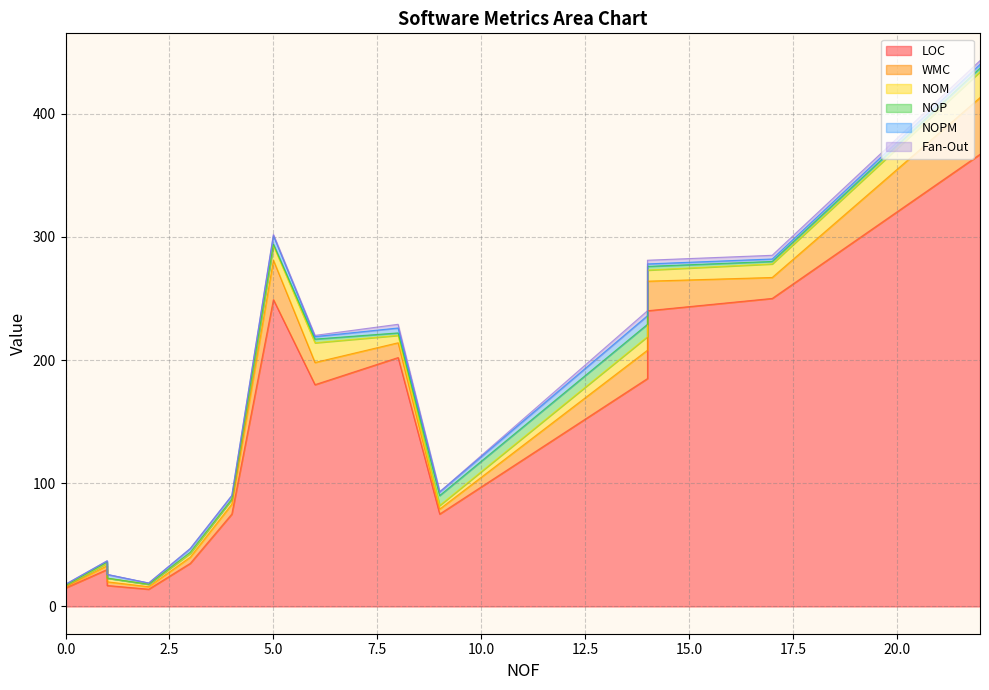

Where is the first local minimum for NOP?

1